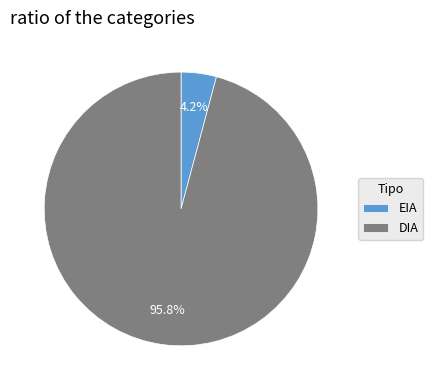

What percentage is the EIA slice, to the nearest percent?

4%